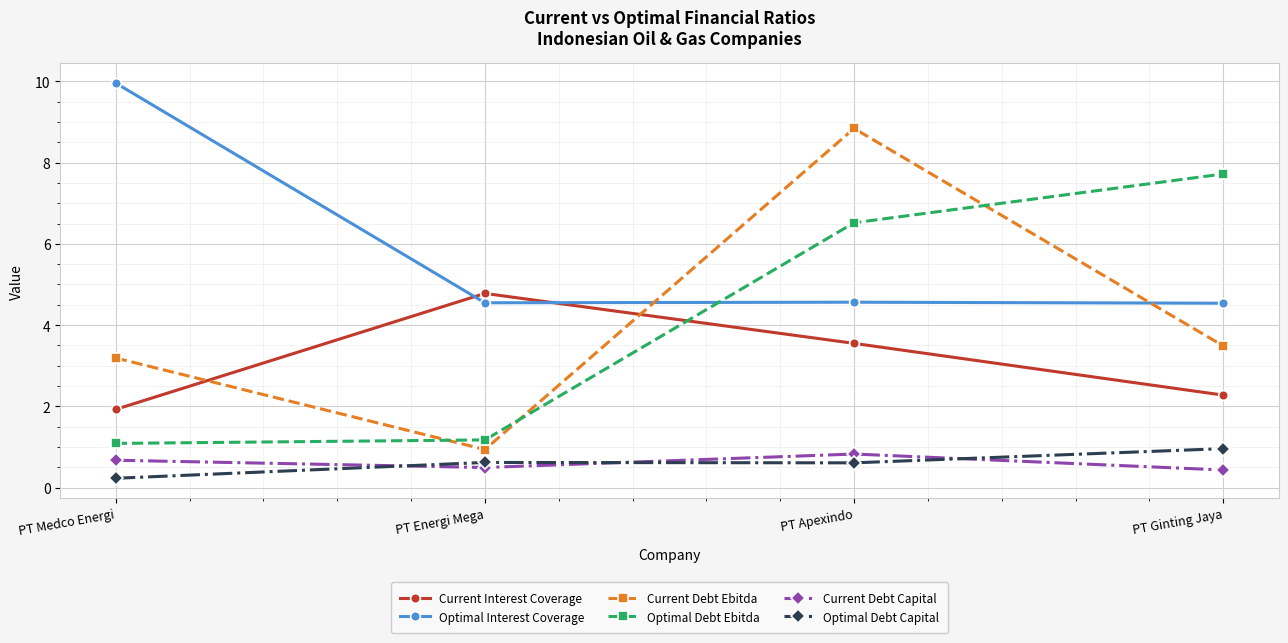

Between which two adjacent categories do Current Debt Ebitda and Optimal Debt Ebitda first intersect?

PT Medco Energi and PT Energi Mega